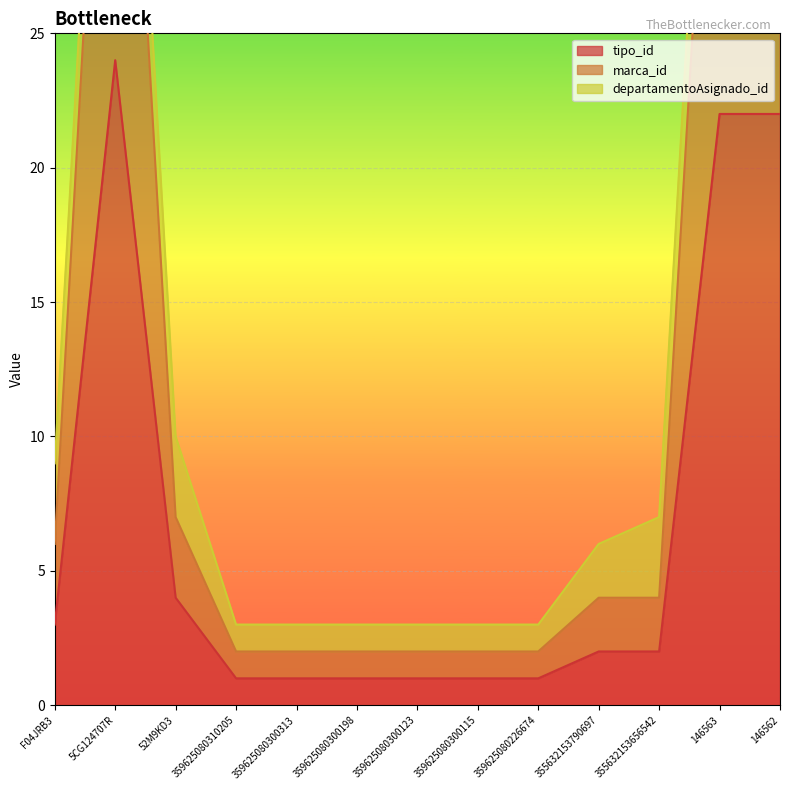

What is the smallest value displayed?

1